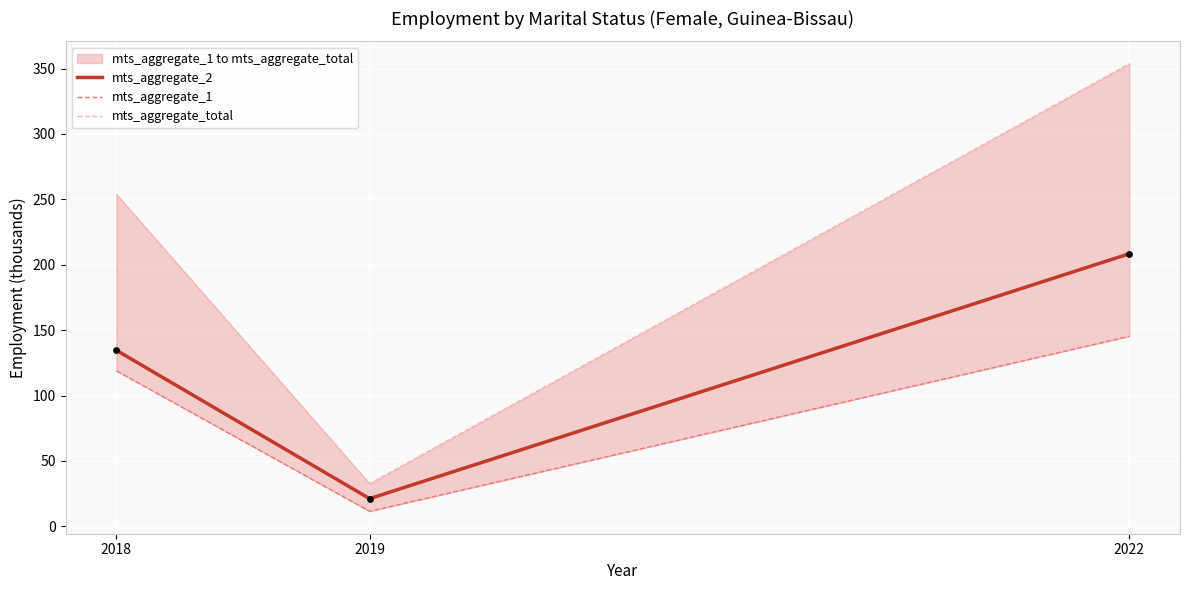

At which category is the sum across all series the highest?

2022